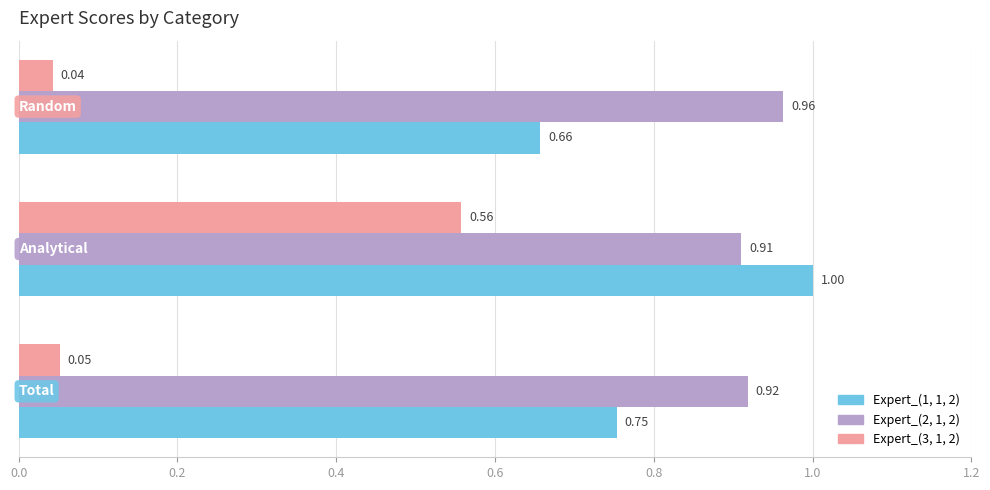

List the series in order of their overall mean, highest first.

Expert_(2, 1, 2), Expert_(1, 1, 2), Expert_(3, 1, 2)